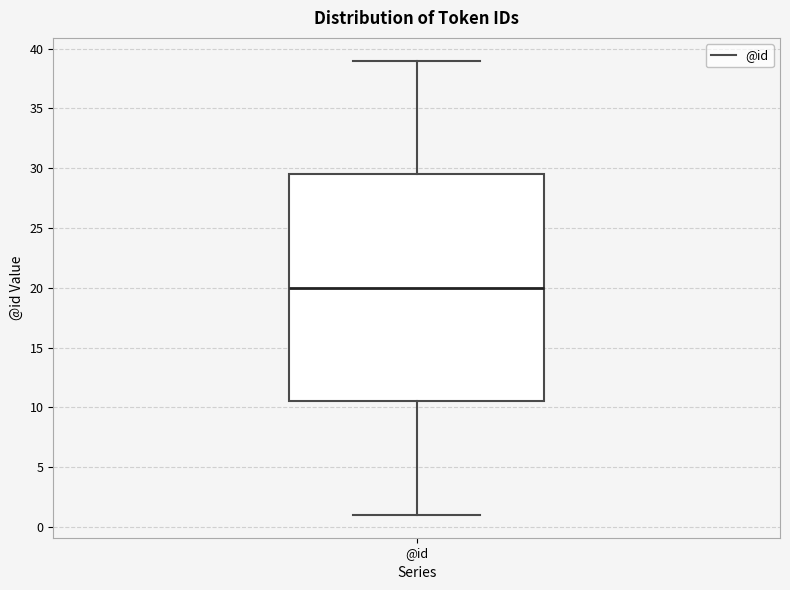

Transcribe this box plot: give where the median line is, the range the box spans, and where the two whiskers end, as read against the y-axis. The values are not printed on the chart, so give them approximately, as read against the axis.

median 20.0, box 10.5 to 29.5, whiskers 1.0 to 39.0